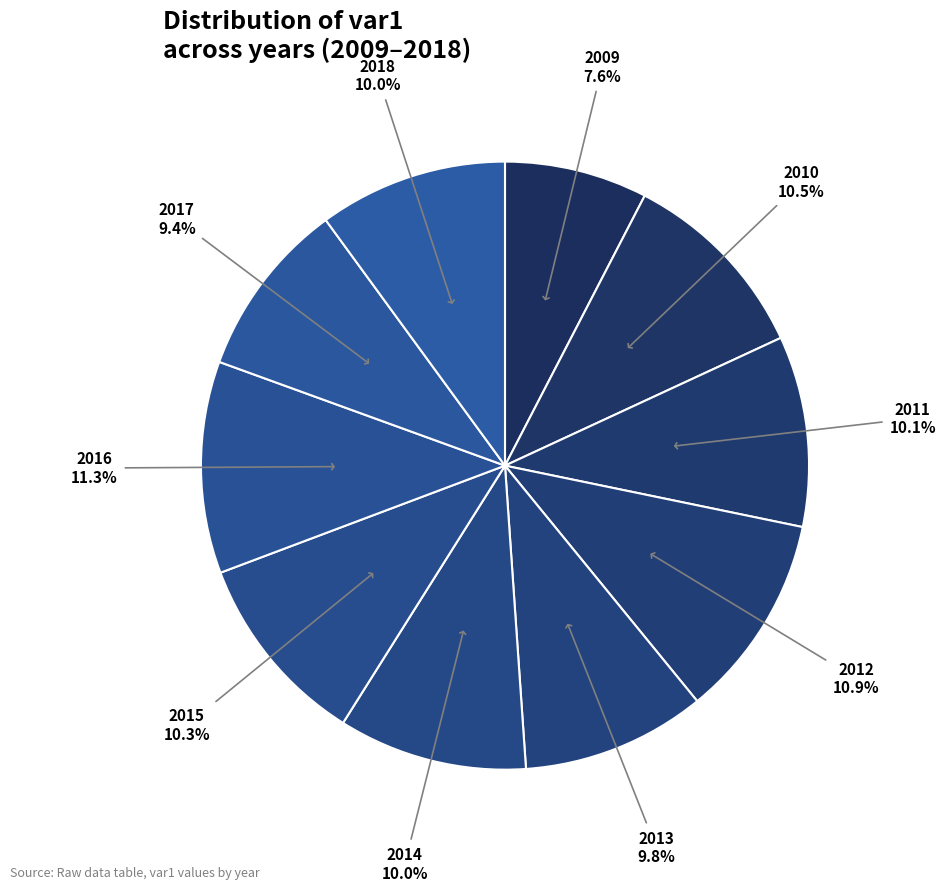

Does any single category account for the majority?

No